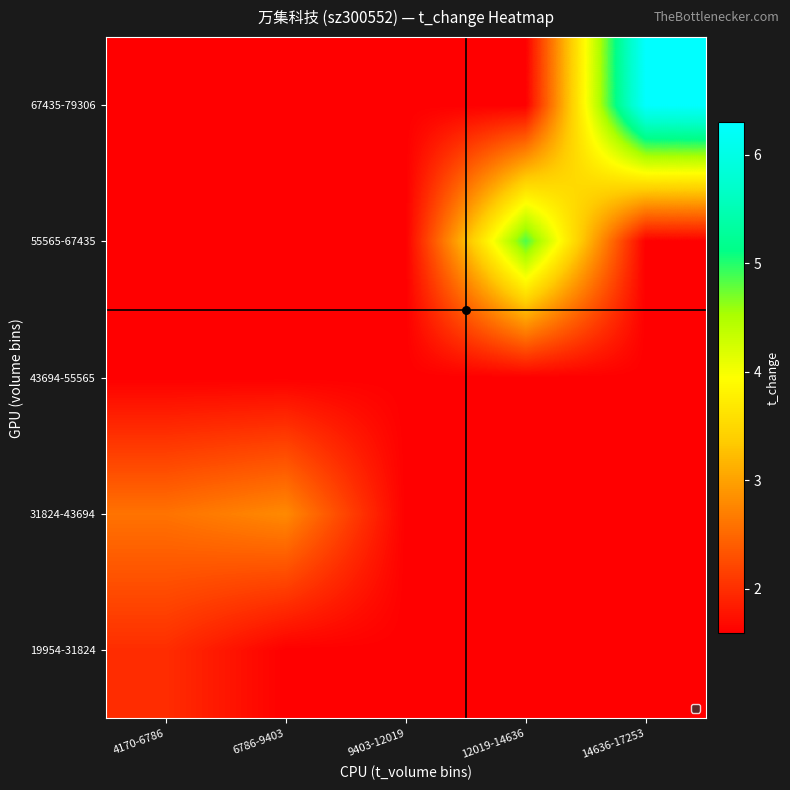

Reading left to right, what are all the values shown in this chart?

19954-31824: 4170-6786=2.0	6786-9403=1.6	9403-12019=1.6	12019-14636=1.6	14636-17253=1.6
31824-43694: 4170-6786=2.6	6786-9403=2.8	9403-12019=1.6	12019-14636=1.6	14636-17253=1.6
43694-55565: 4170-6786=1.6	6786-9403=1.6	9403-12019=1.6	12019-14636=1.6	14636-17253=1.6
55565-67435: 4170-6786=1.6	6786-9403=1.6	9403-12019=1.6	12019-14636=4.9	14636-17253=1.6
67435-79306: 4170-6786=1.6	6786-9403=1.6	9403-12019=1.6	12019-14636=1.6	14636-17253=6.3